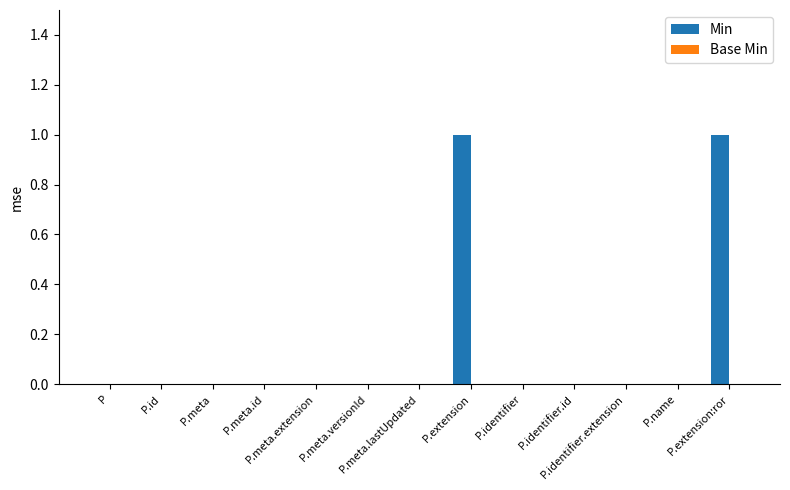

How many data points does each series have?

13